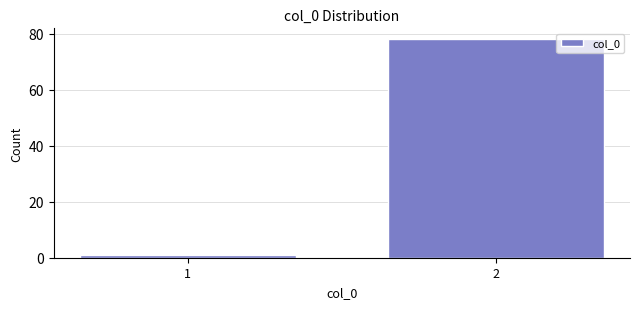

Reading left to right, list all the values displayed in this chart.

1	78